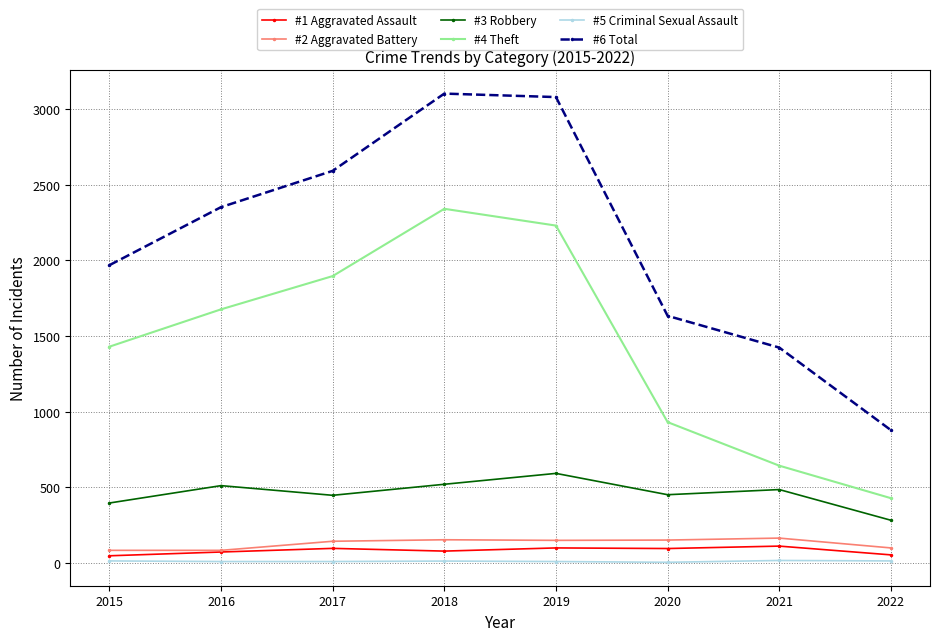

True or false: #4 Theft has more than 1 interior local peaks.

False